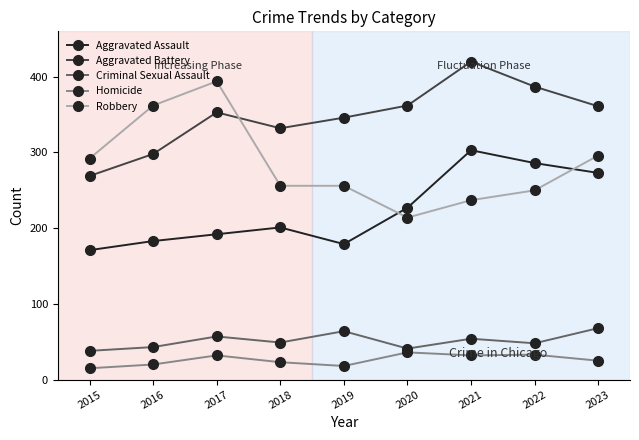

At which category does Aggravated Assault reach its first local valley?

2019